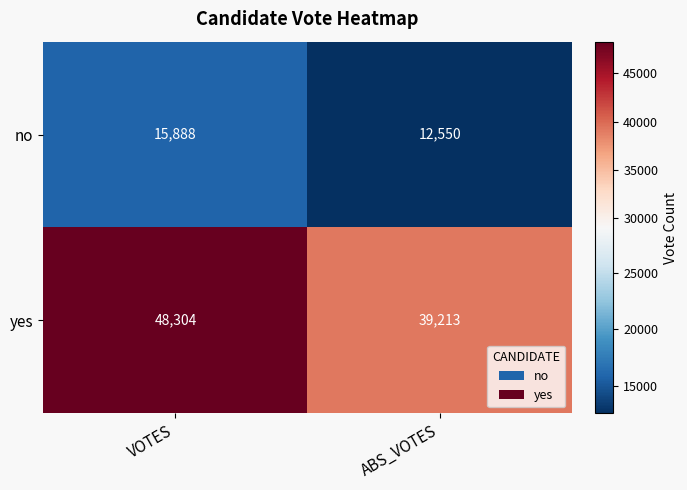

Rank the series by their average value, from highest to lowest.

yes, no